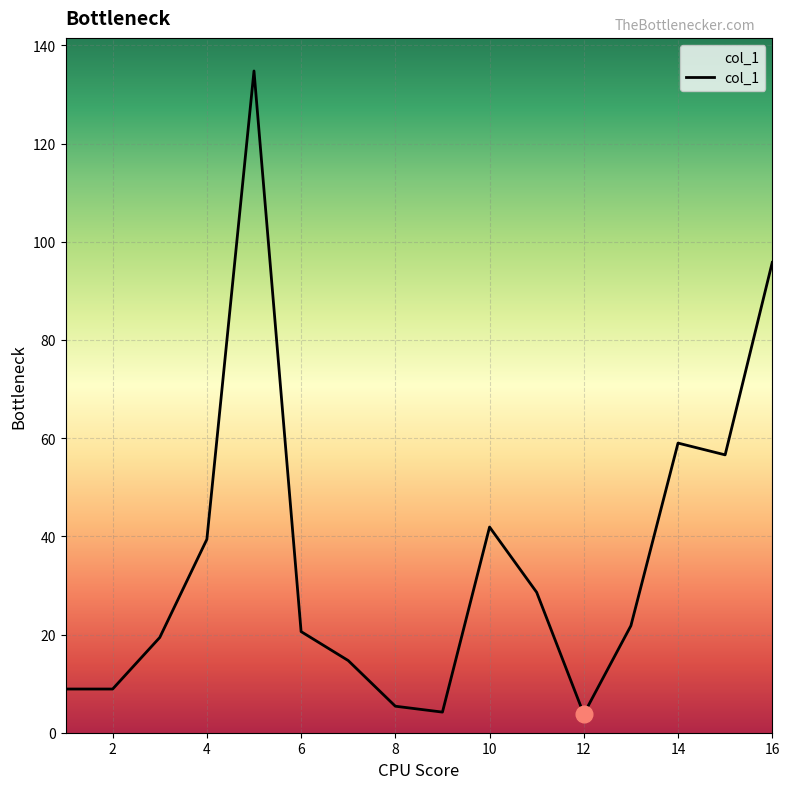

What is the maximum value shown in the chart?

134.8